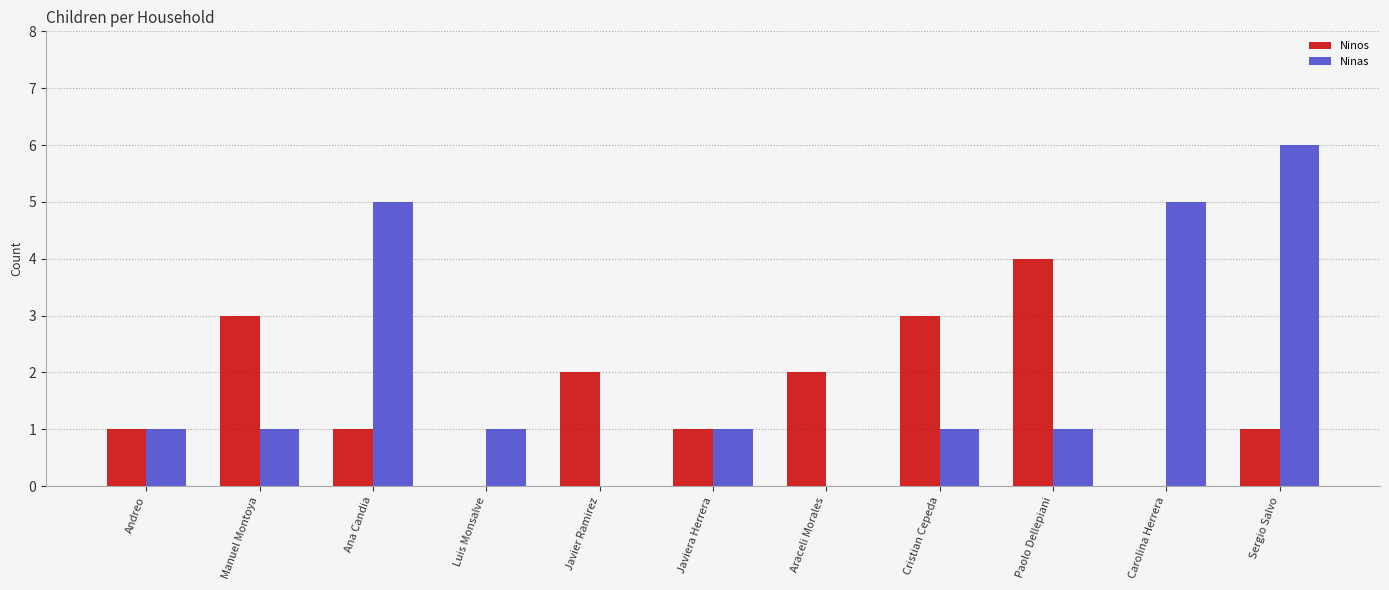

What is the maximum value for Ninas?

6